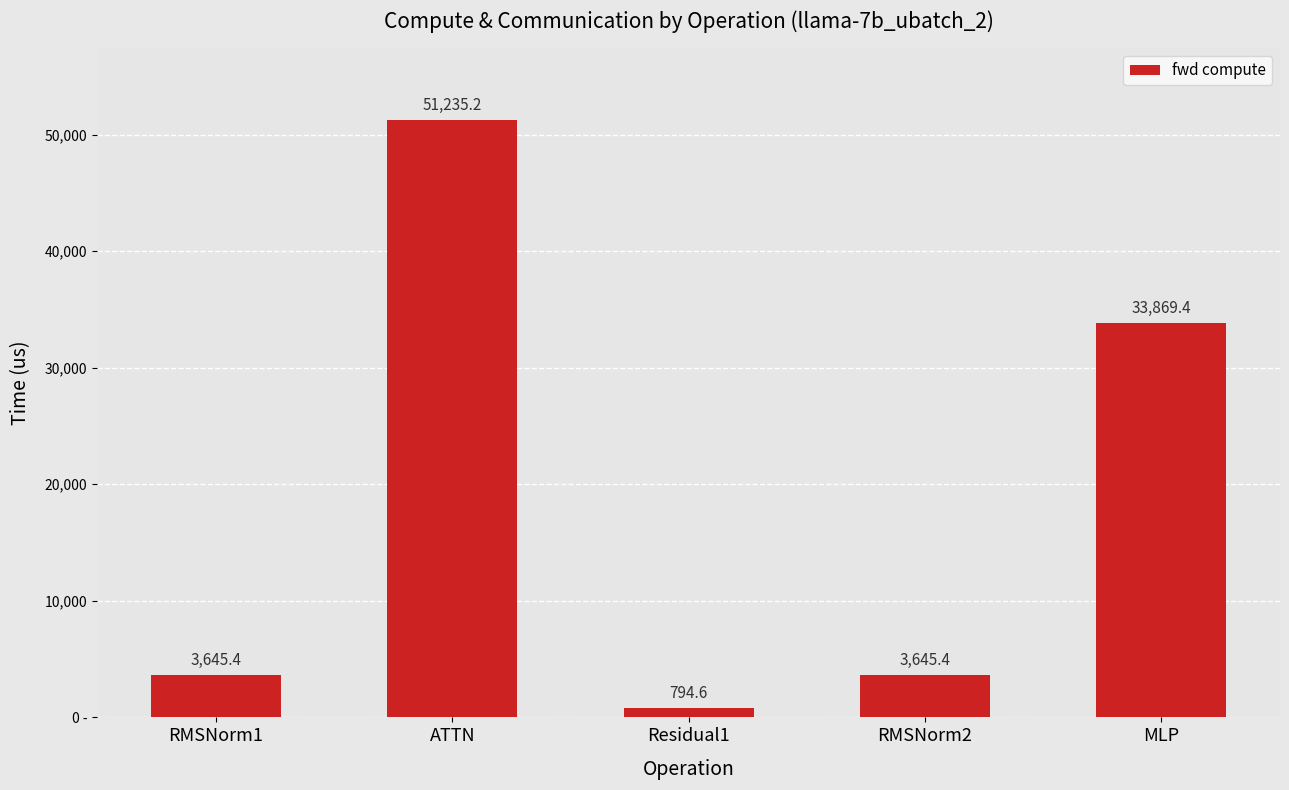

At which category does the chart reach its minimum across all series?

Residual1